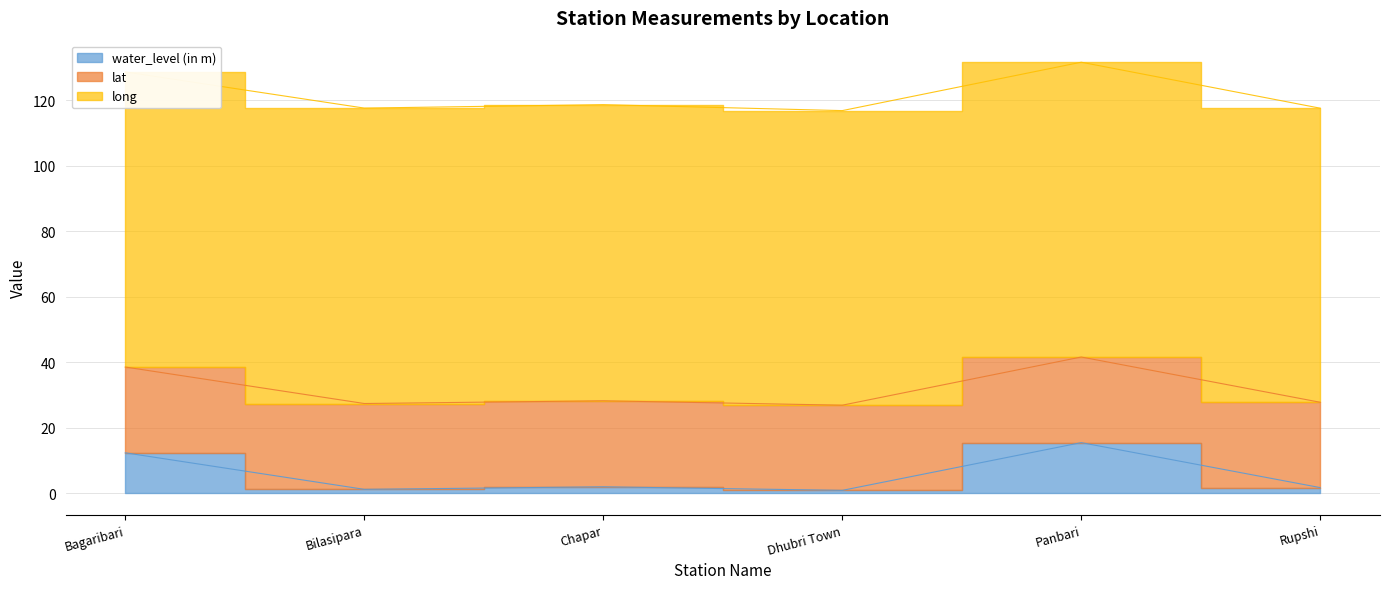

Reading left to right, what are all the values shown in this chart?

water_level (in m): Bagaribari=12.3	Bilasipara=1.2	Chapar=2.0	Dhubri Town=0.9	Panbari=15.4	Rupshi=1.7
lat: Bagaribari=26.2	Bilasipara=26.2	Chapar=26.3	Dhubri Town=26.0	Panbari=26.1	Rupshi=26.1
long: Bagaribari=90.1	Bilasipara=90.2	Chapar=90.5	Dhubri Town=90.0	Panbari=90.0	Rupshi=89.8